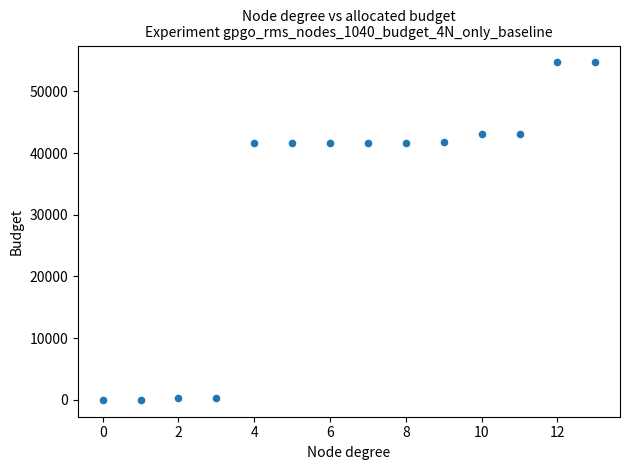

What is the range of Y values (max minus min)?

54688